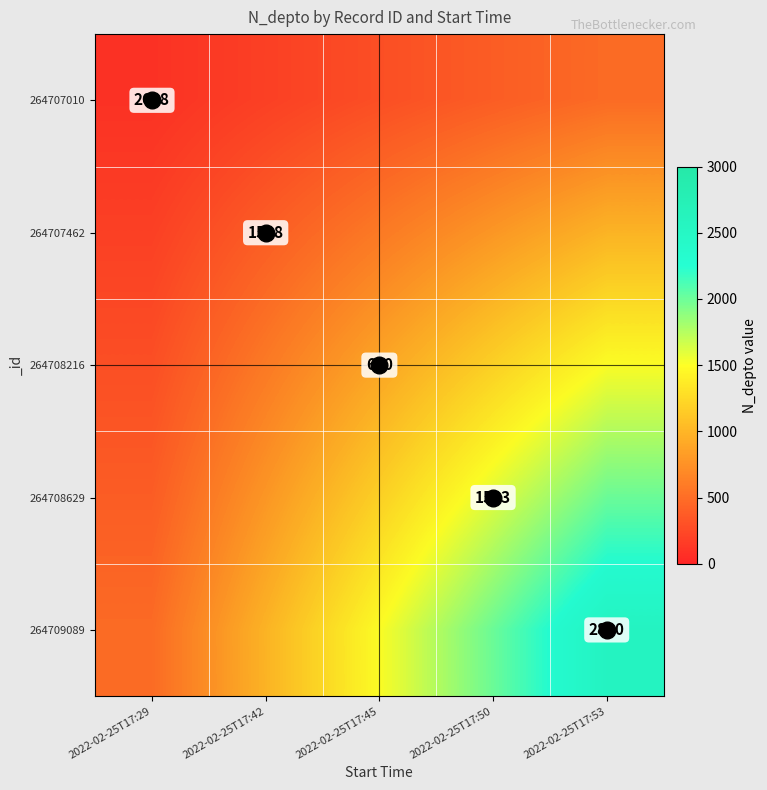

The value of 264707010 at 2022-02-25T17:29 is 1278.9. True or false?

False